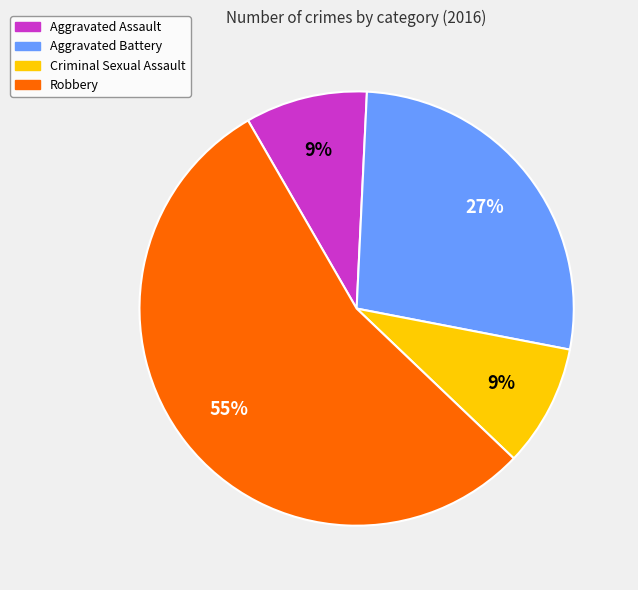

What is the largest slice in the pie chart?

Robbery